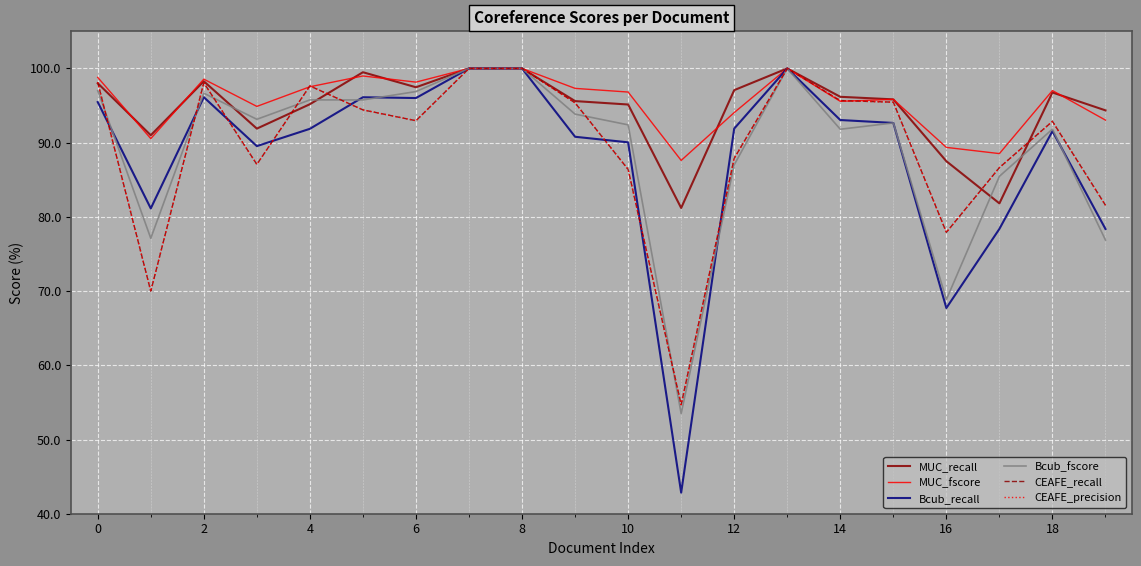

True or false: Bcub_fscore has more than 0 points higher than both neighbors.

True